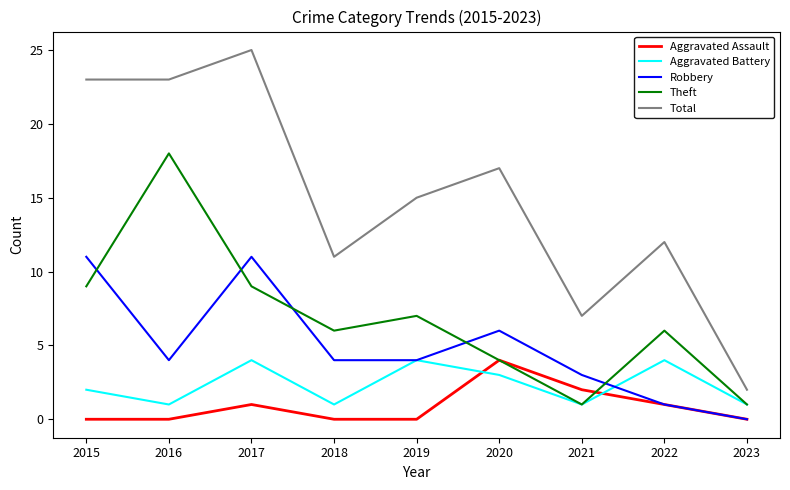

What is the difference between the Total values at 2021 and 2016?

16